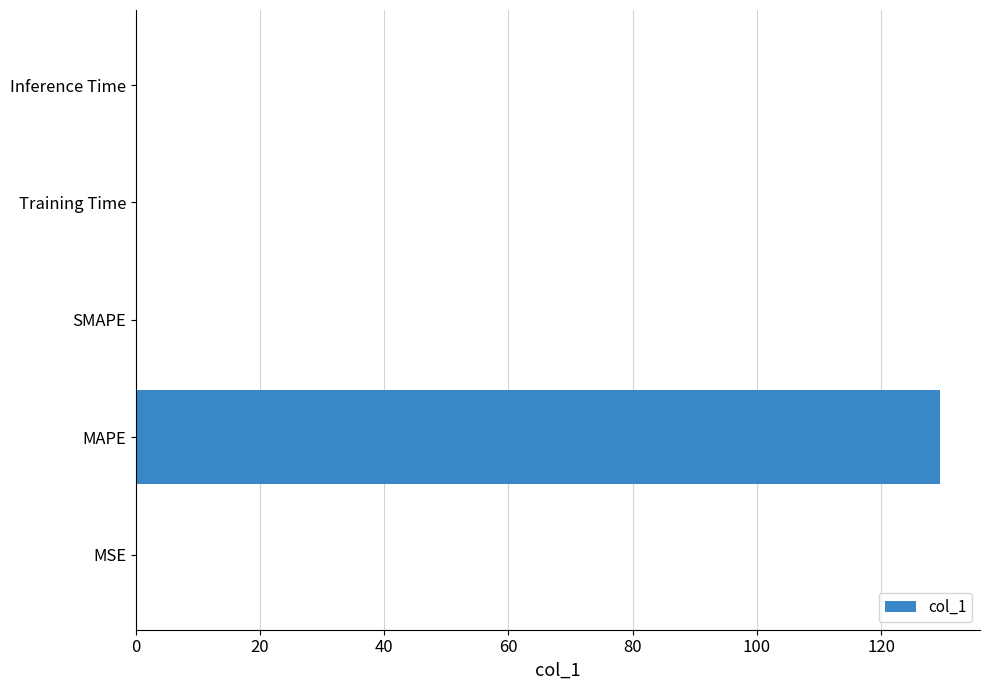

Is it true that the value at MAPE is 129.5?

True